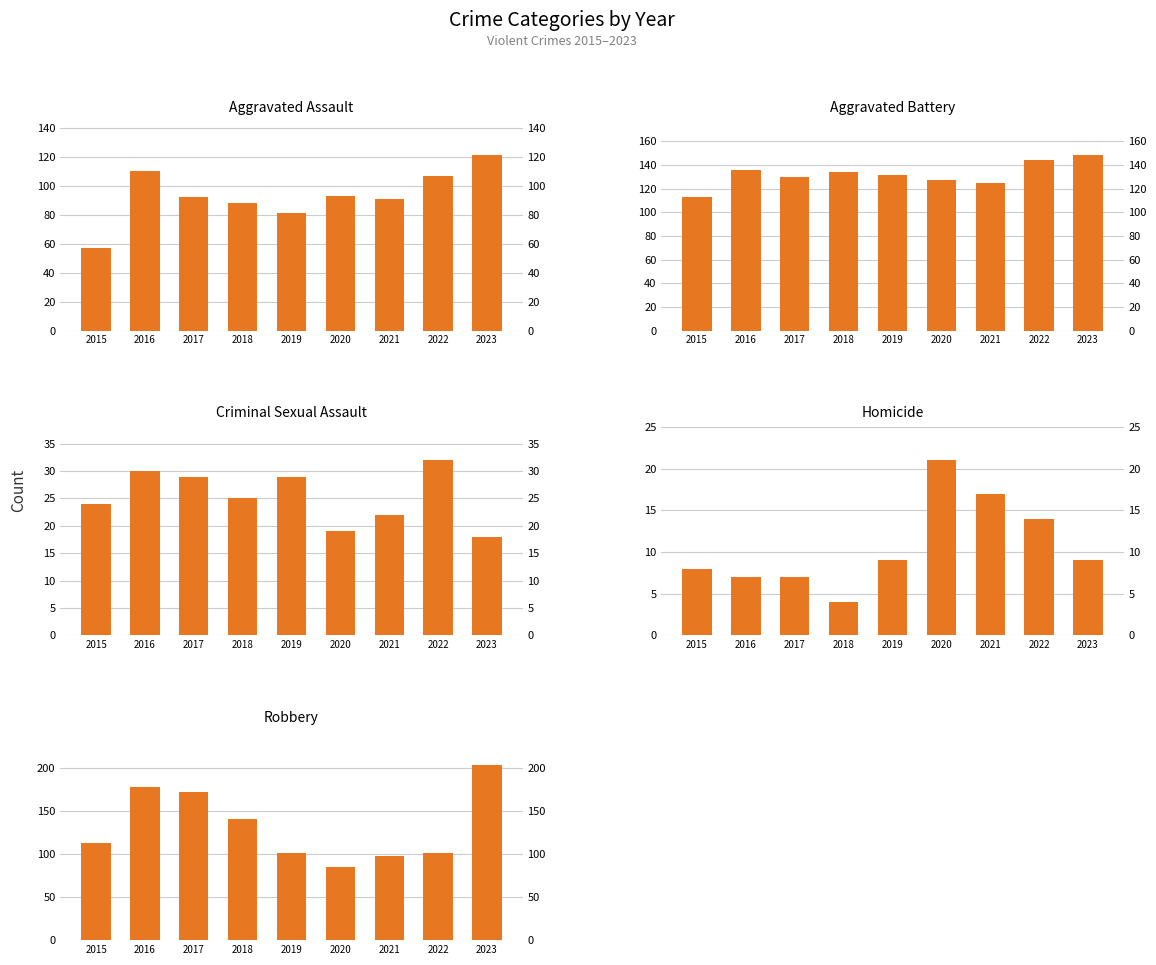

Which category has the lowest value in the Robbery series?

2020